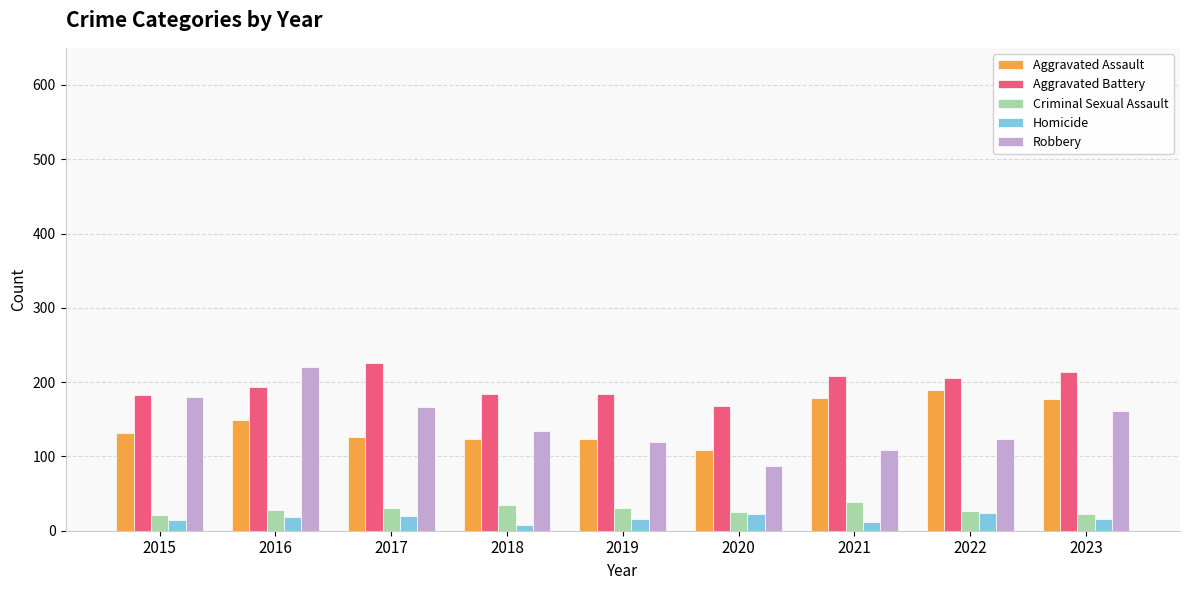

At which label does Aggravated Battery reach its minimum?

2020